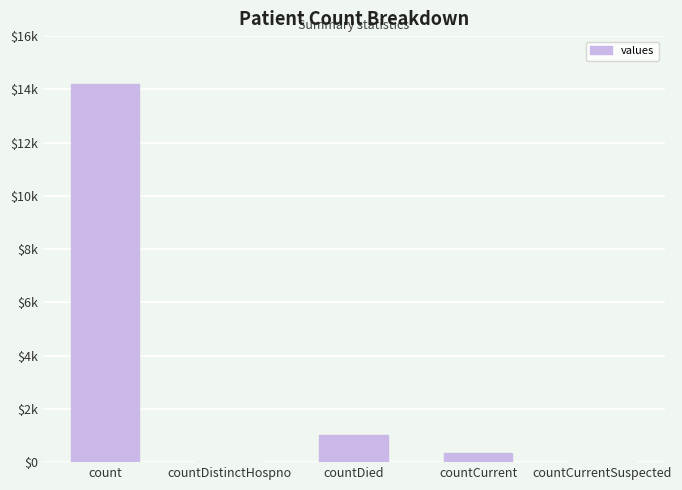

What is the sum of all values?

15581